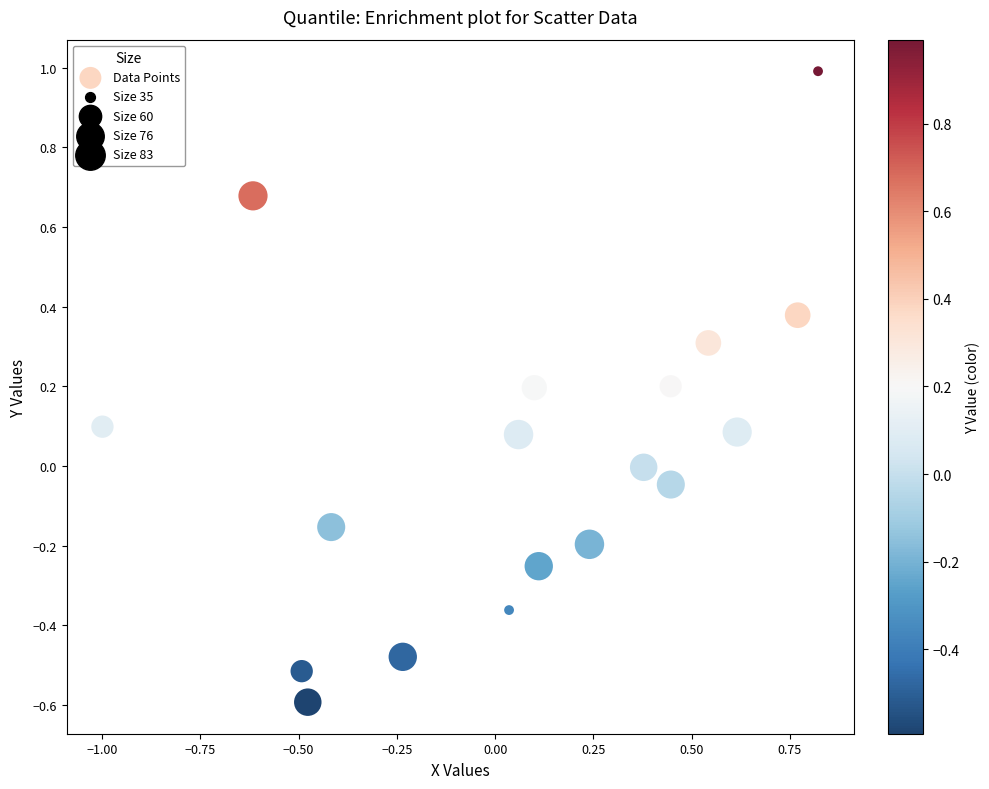

What is the range of X values (max minus min)?

1.8